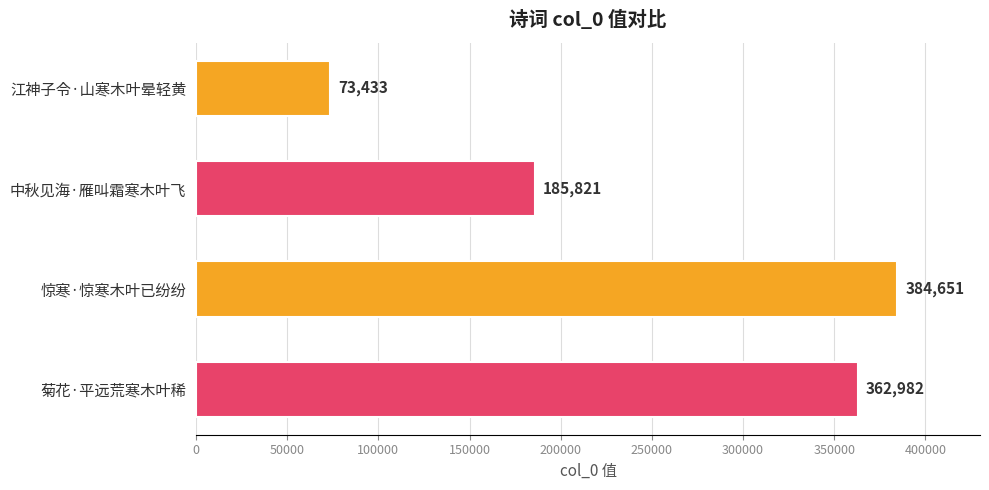

List the labels in order of value, smallest first.

江神子令·山寒木叶晕轻黄, 中秋见海·雁叫霜寒木叶飞, 菊花·平远荒寒木叶稀, 惊寒·惊寒木叶已纷纷